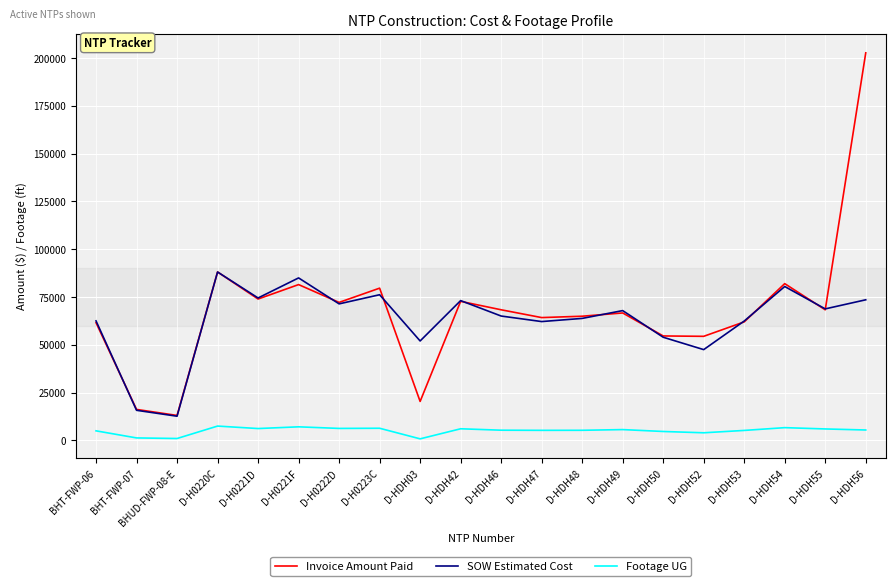

True or false: Invoice Amount Paid has more than 0 points higher than both neighbors.

True